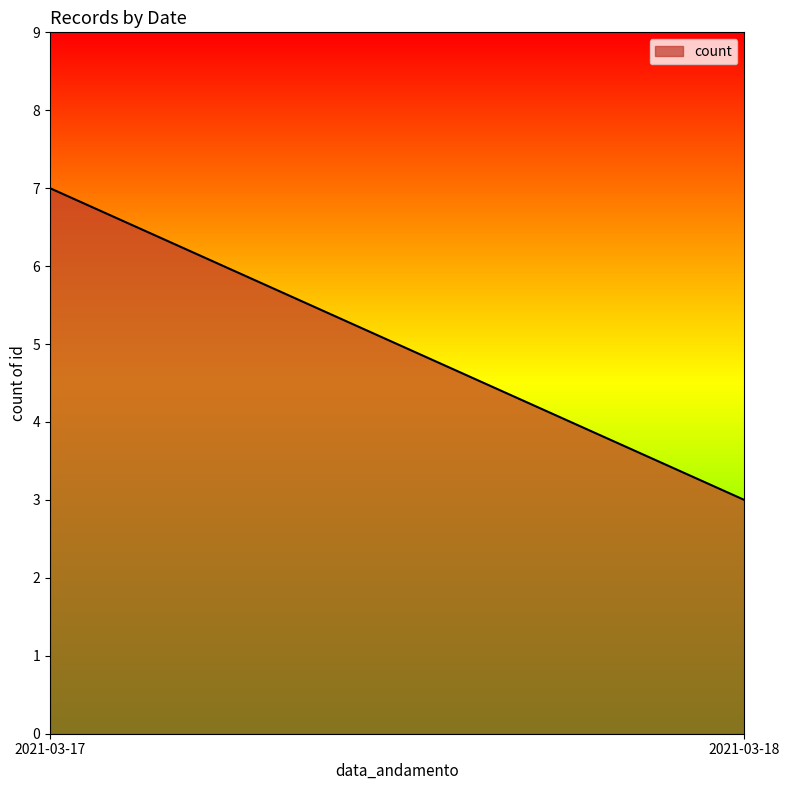

List the labels in order of value, smallest first.

2021-03-18, 2021-03-17